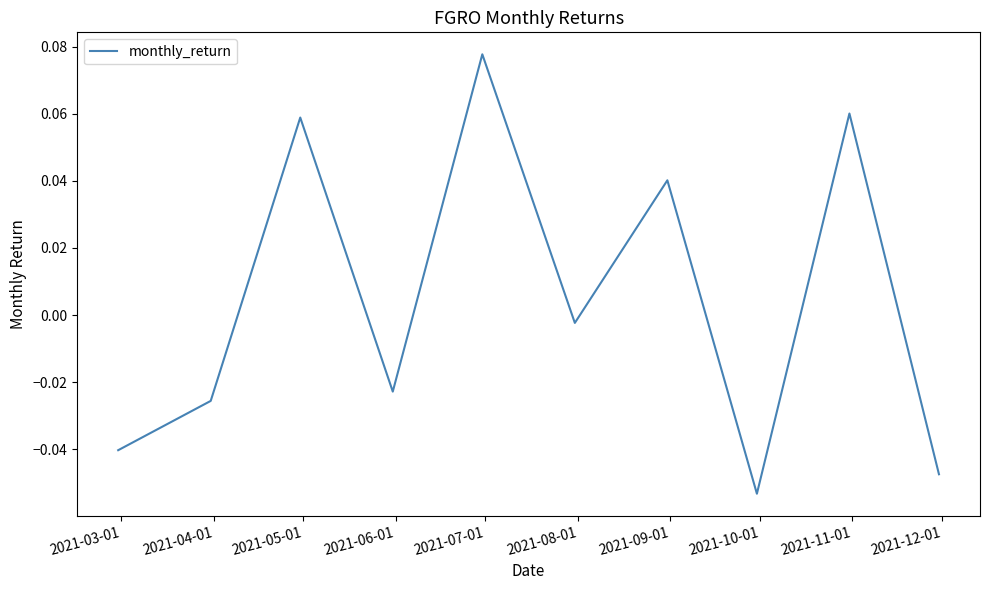

How many lines are shown in the chart?

1